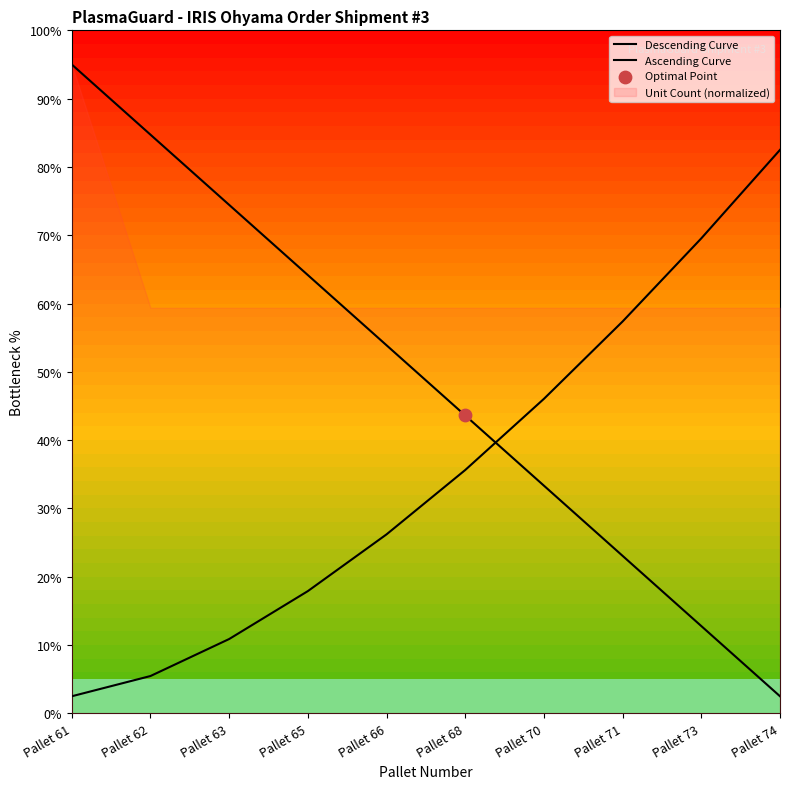

What are all the series names shown in the legend?

Descending Curve, Ascending Curve